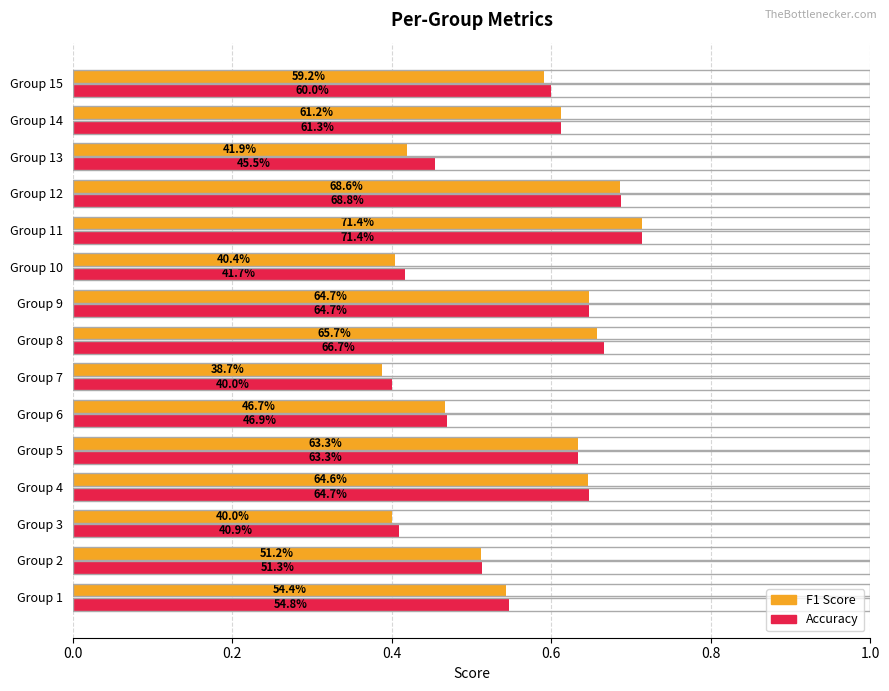

Is it true that f1 equals 0.3 at Group 5?

False